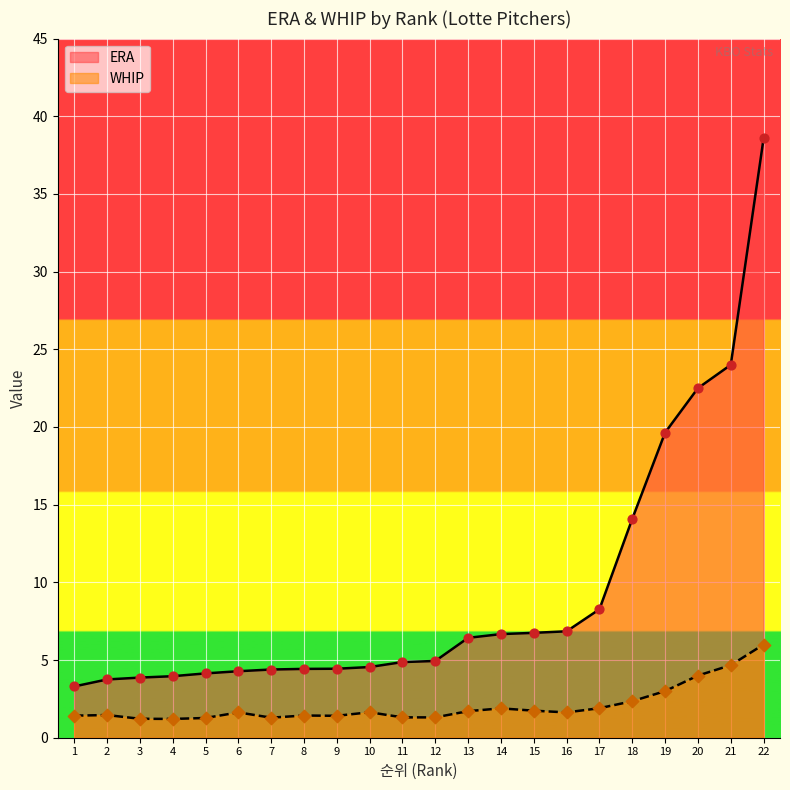

Which series has the largest total across all categories?

ERA